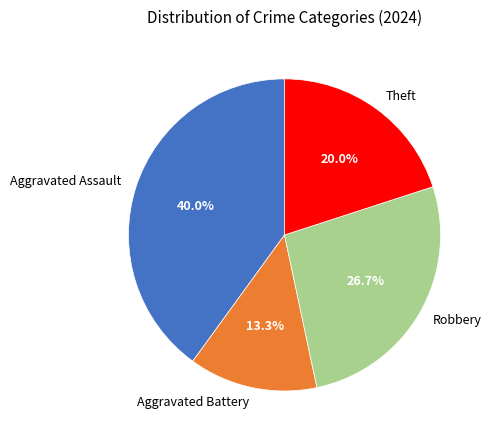

Is Robbery the majority of the pie?

No